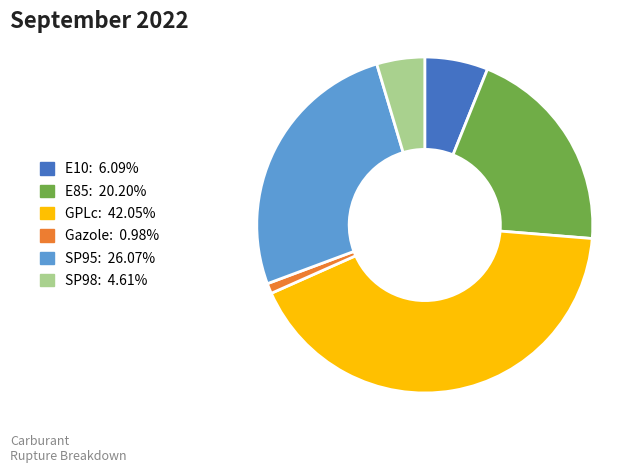

What is the ratio of the value at GPLc to the value at SP98?

9.1